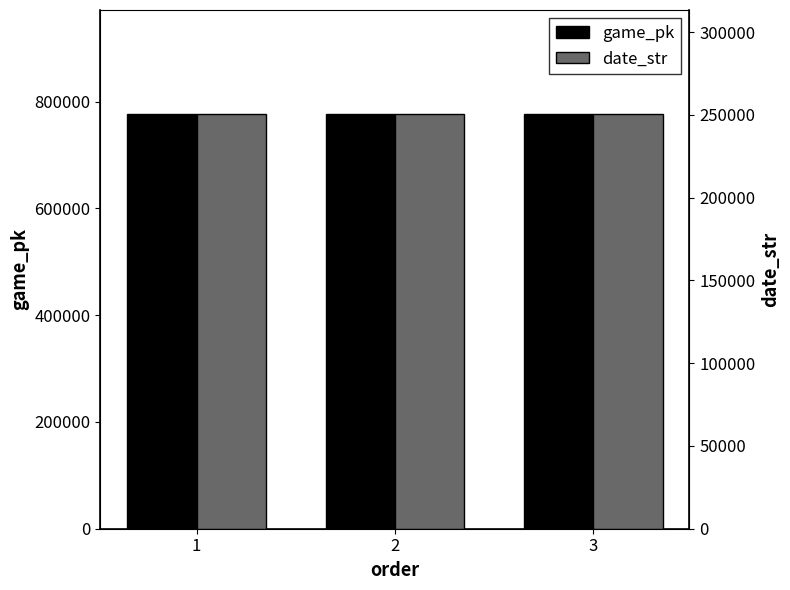

How many distinct data groups are displayed?

2